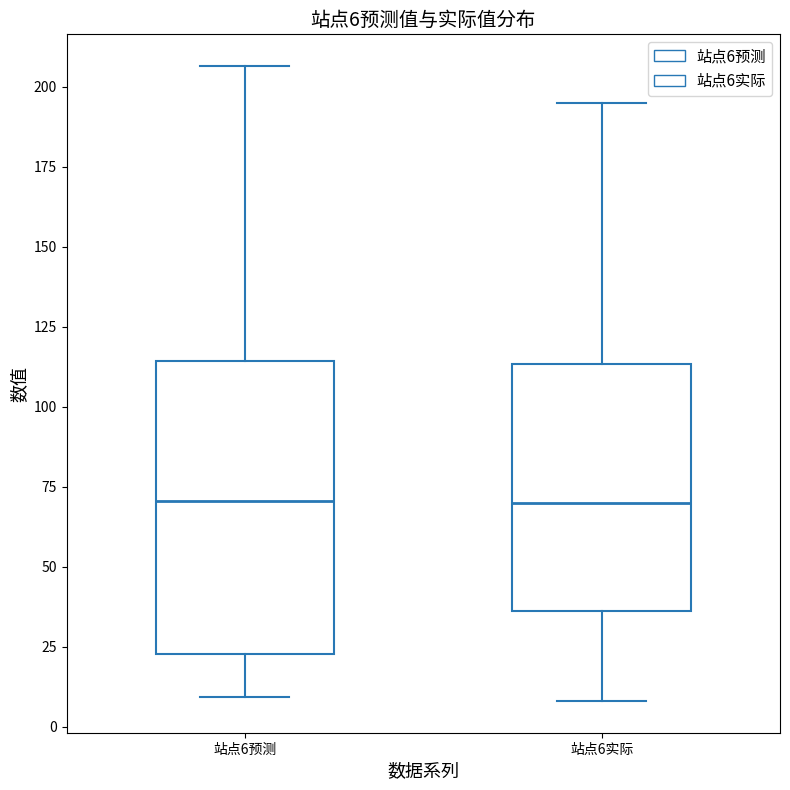

Which box is the tallest, from its lower edge to its upper edge?

站点6预测